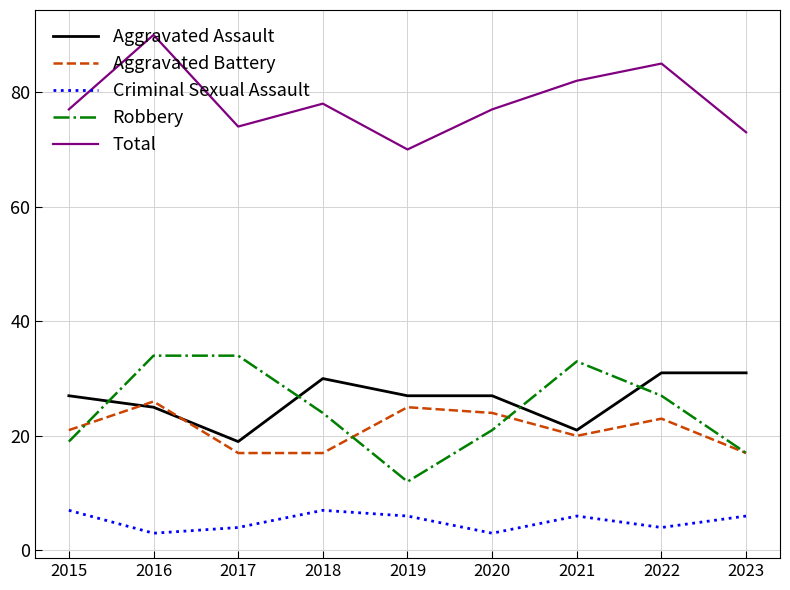

True or false: Robbery has a value of 12 at 2019.

True